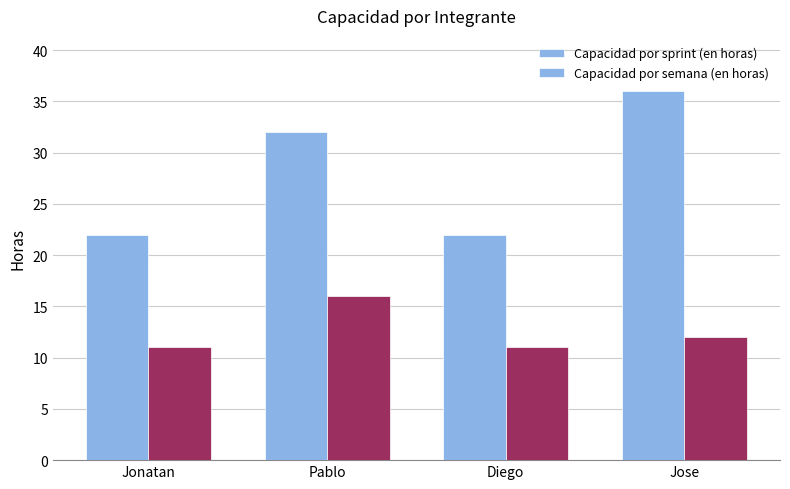

Rank the series at Diego from lowest to highest value.

Capacidad por semana (en horas), Capacidad por sprint (en horas)